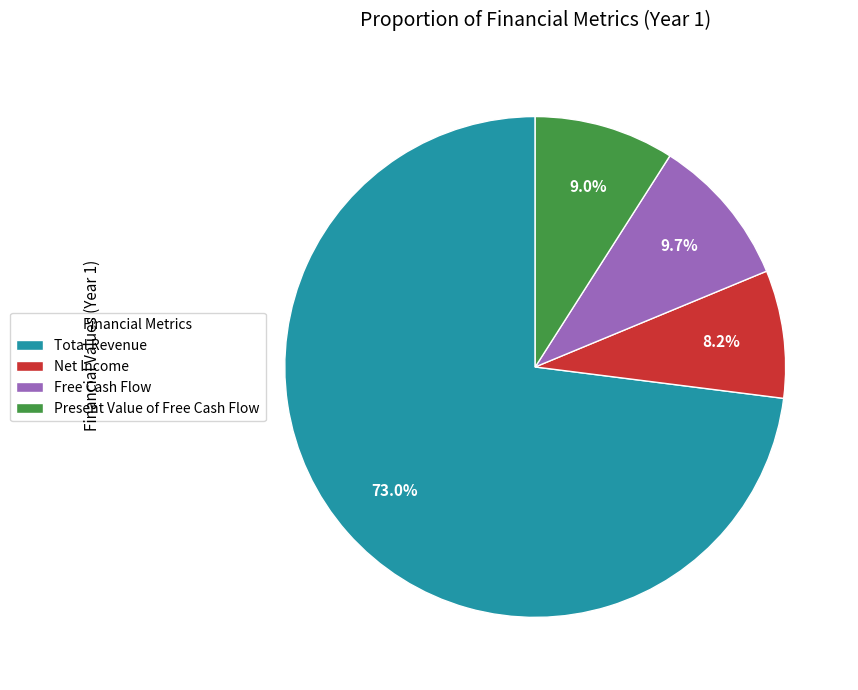

How many slices are in this pie chart?

4